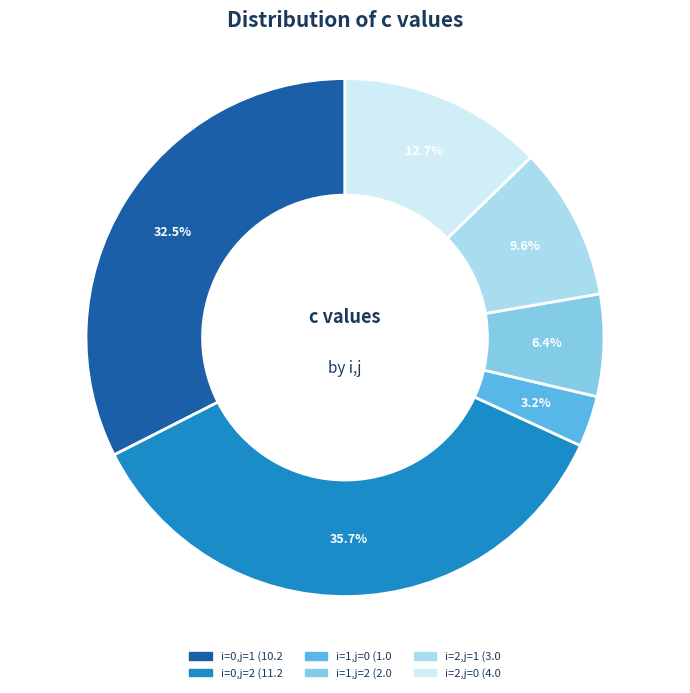

What is the ratio of the value at i=1,j=2 to the value at i=2,j=0?

0.5